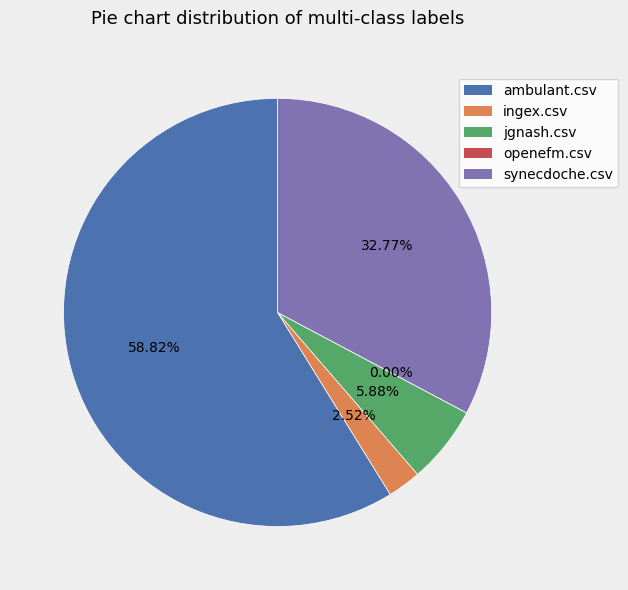

Do ambulant.csv and ingex.csv together represent more than half of the pie?

Yes